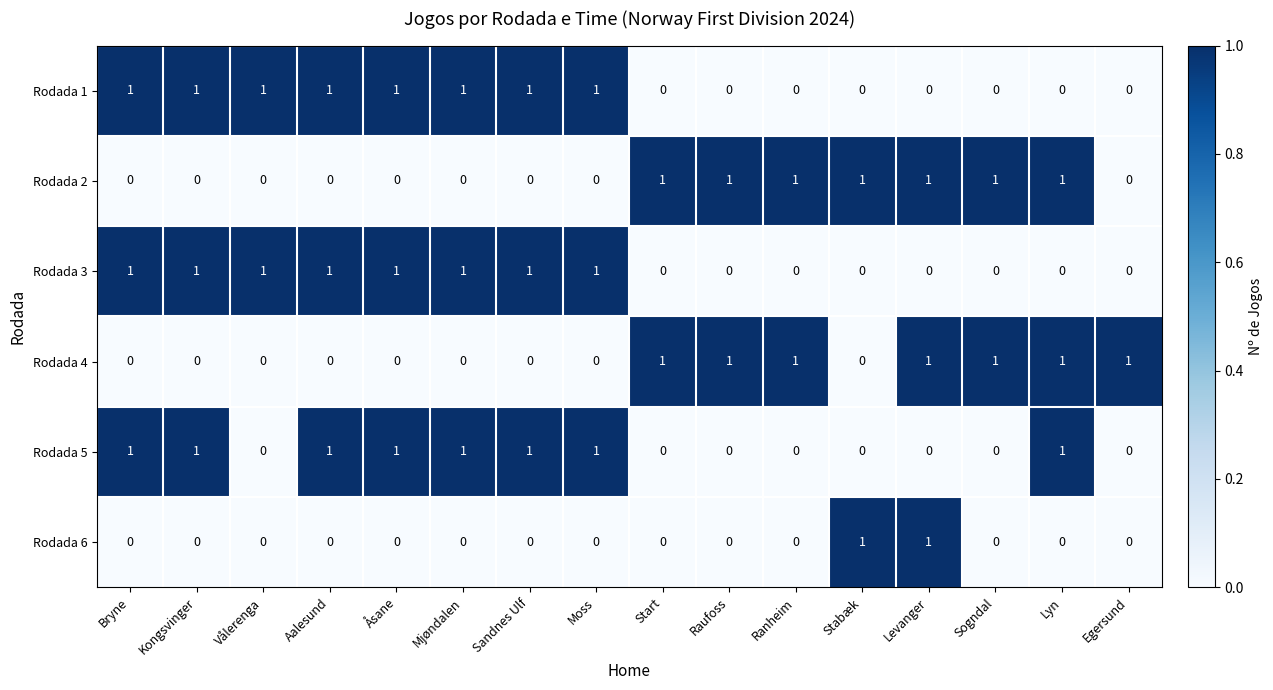

What is the sum of all Rodada 4 values?

7